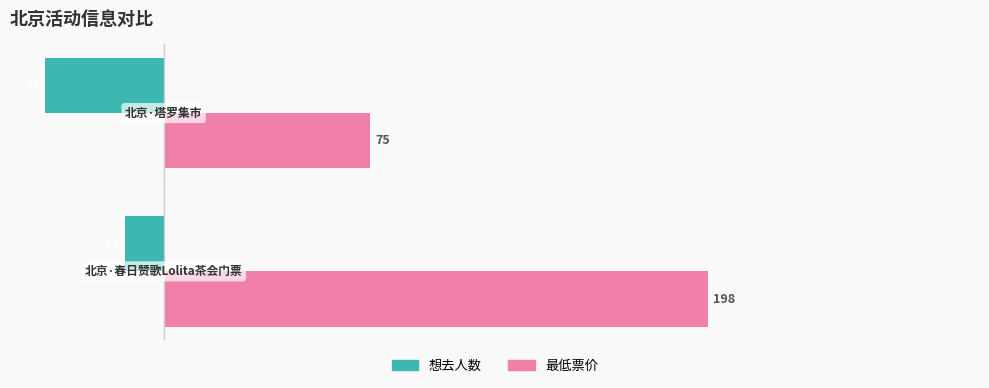

Rank the series by their maximum value, from lowest to highest.

想去人数, 最低票价